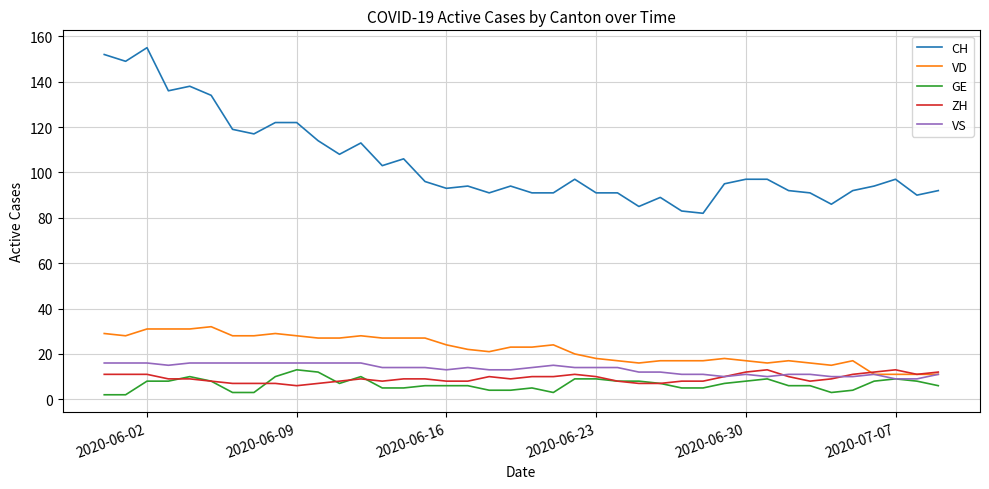

What is the average value of the GE series?

7